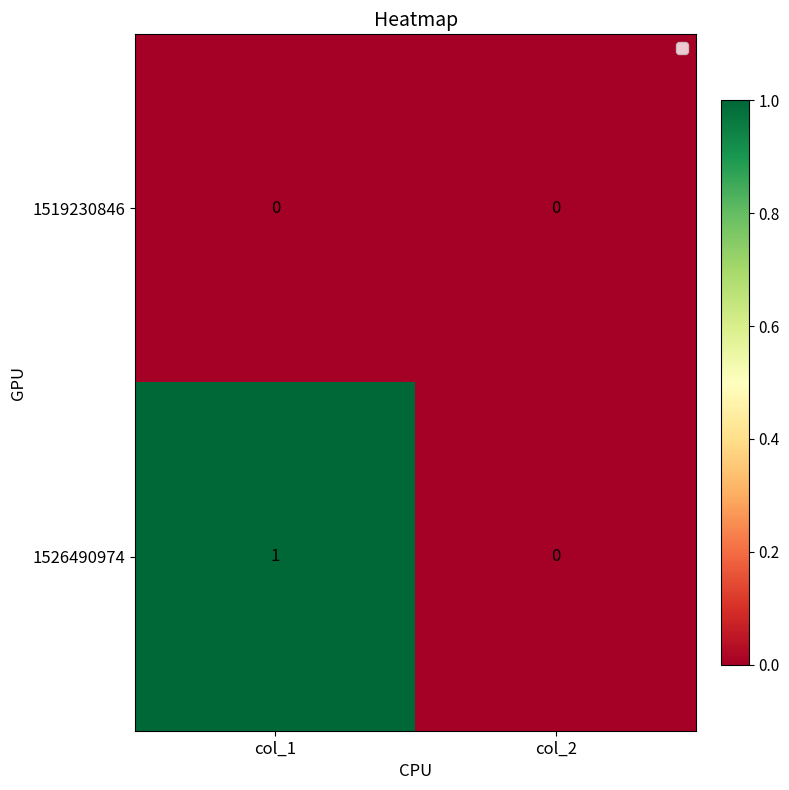

At col_1, list the series in order from smallest to largest.

1519230846, 1526490974